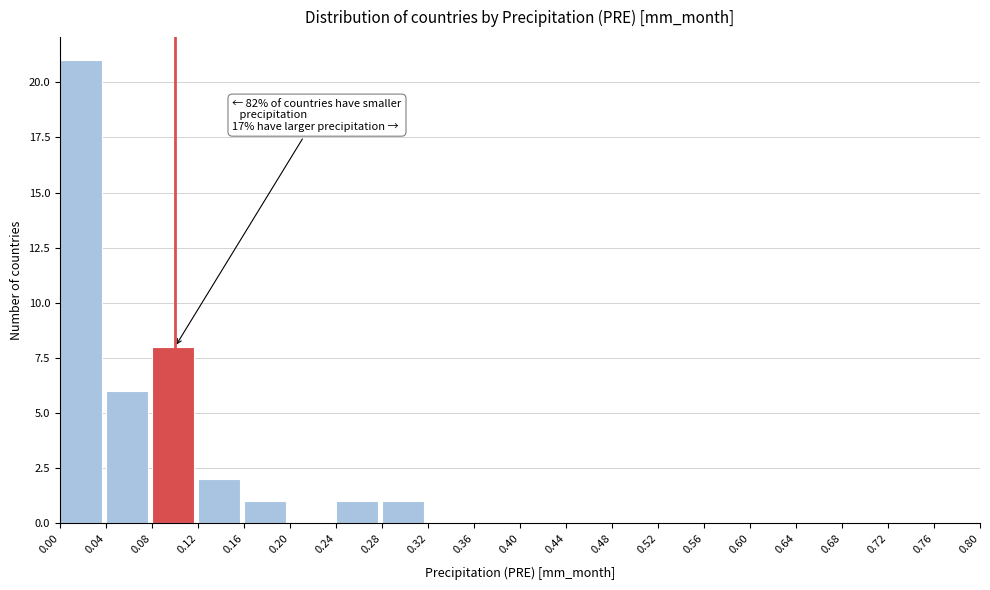

Over which range of the x-axis is the bar tallest?

0.00 to 0.04